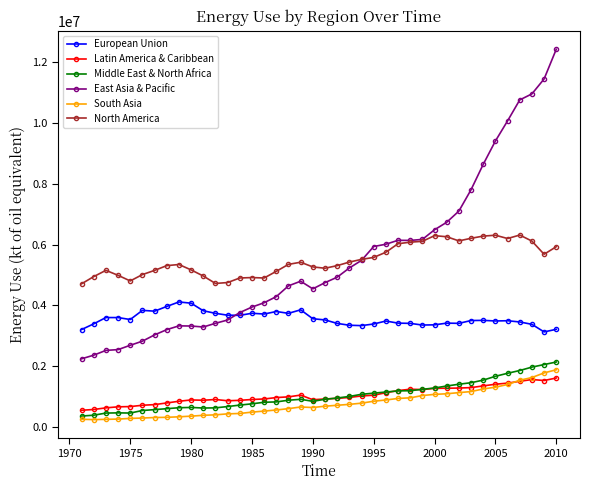

How many lines are shown in the chart?

6